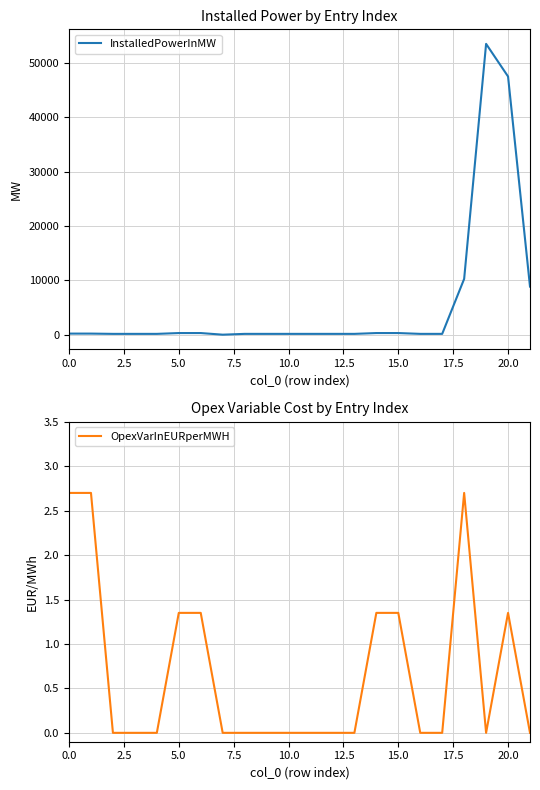

What is the maximum value for InstalledPowerInMW?

53555.5